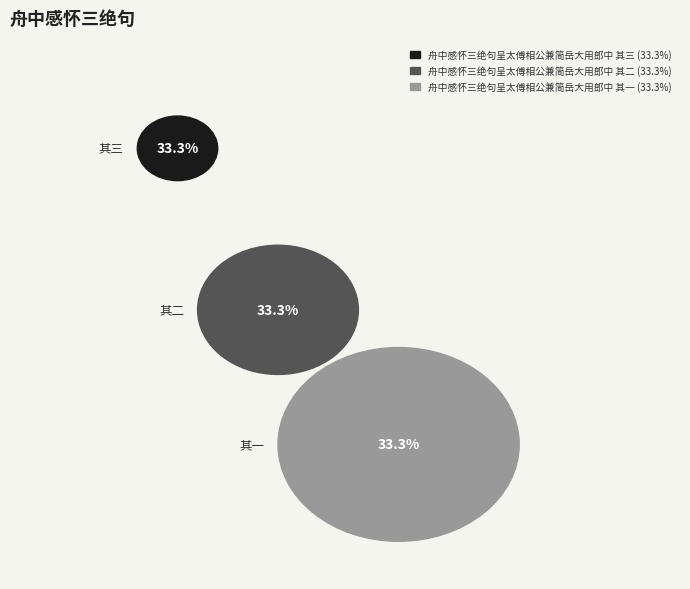

To the nearest percent, what portion does 舟中感怀三绝句呈太傅相公兼简岳大用郎中 其三 represent?

33%